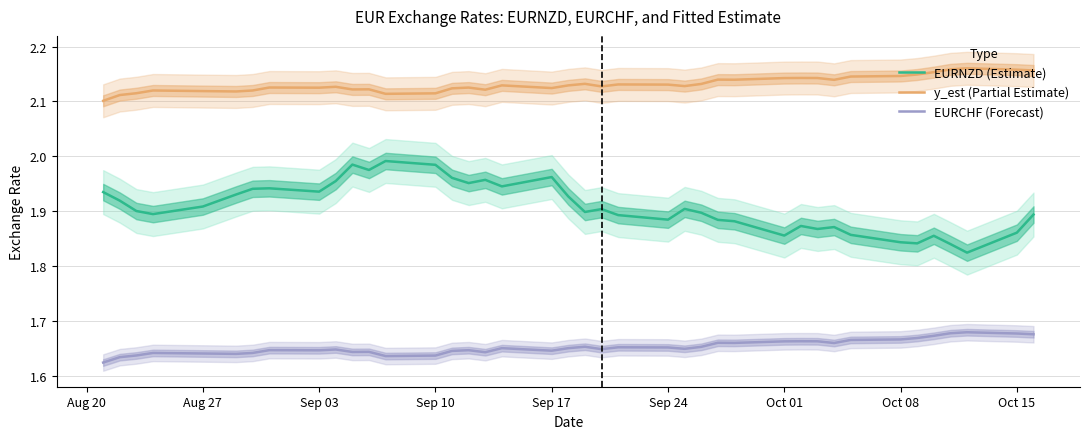

List the series in order of their overall mean, highest first.

y_est (Partial Estimate), EURNZD (Estimate), EURCHF (Forecast)